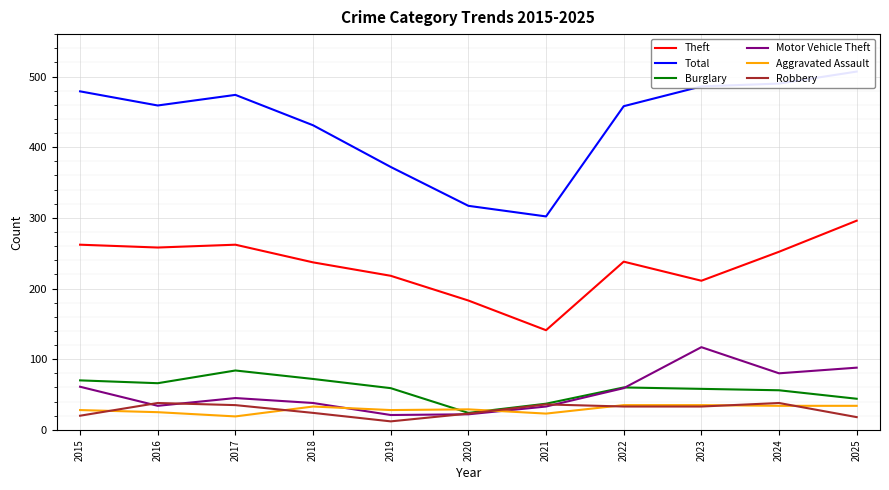

Where is Burglary nearest to the value 54?

2024